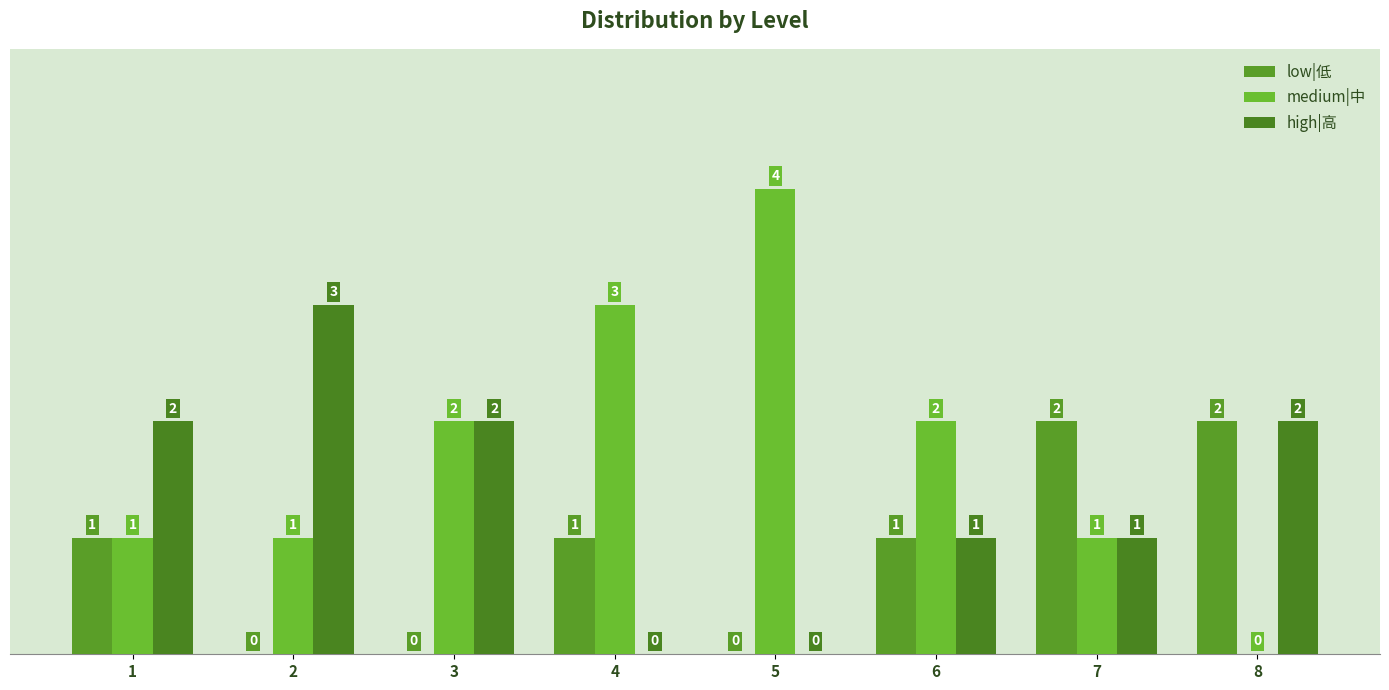

How many values in high|高 are above zero?

6